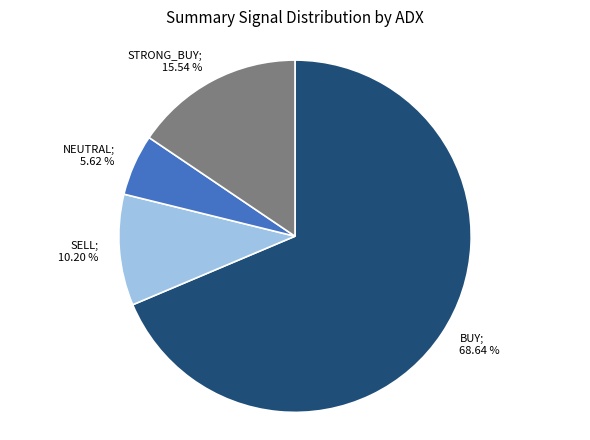

Is there a majority slice in this chart?

Yes